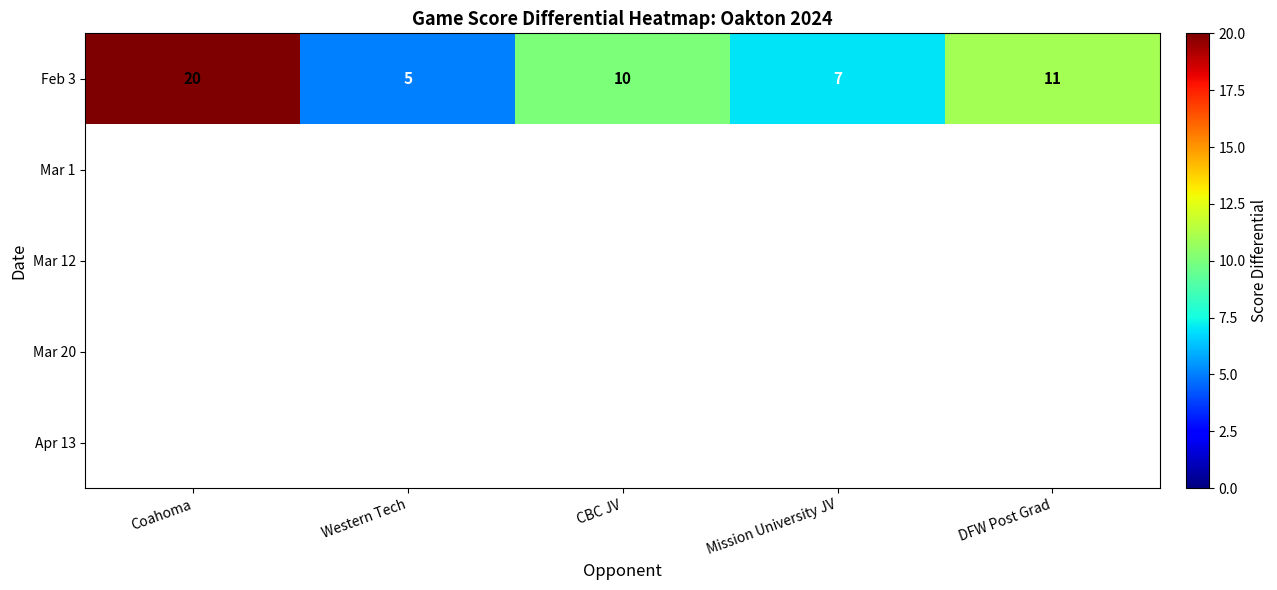

What is the difference between the second highest and minimum values in the Feb 3 series?

6